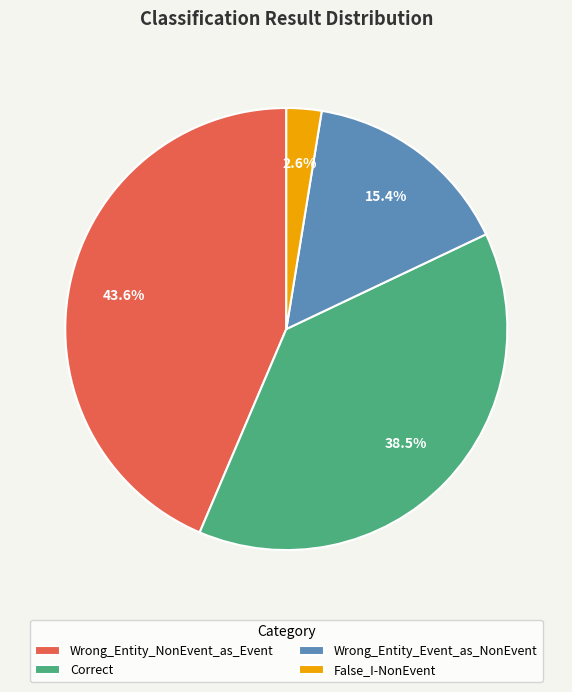

Which slice is the largest?

Wrong_Entity_NonEvent_as_Event